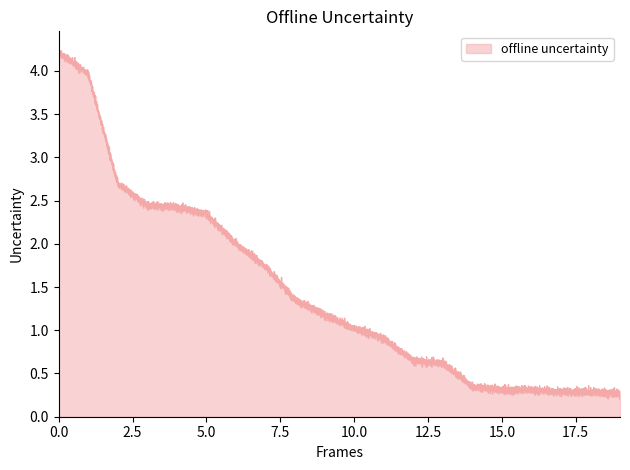

How many distinct data groups are displayed?

1